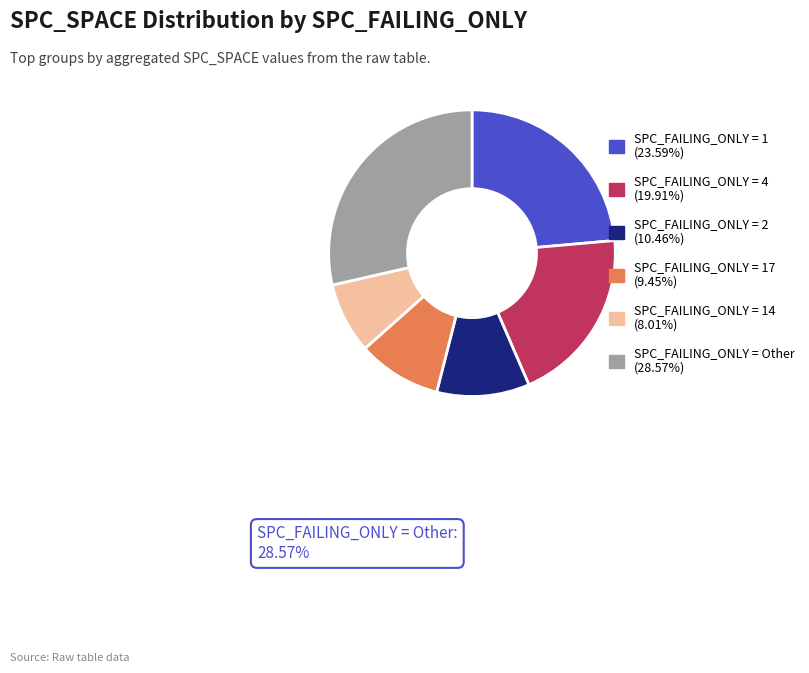

Is there a majority slice in this chart?

No